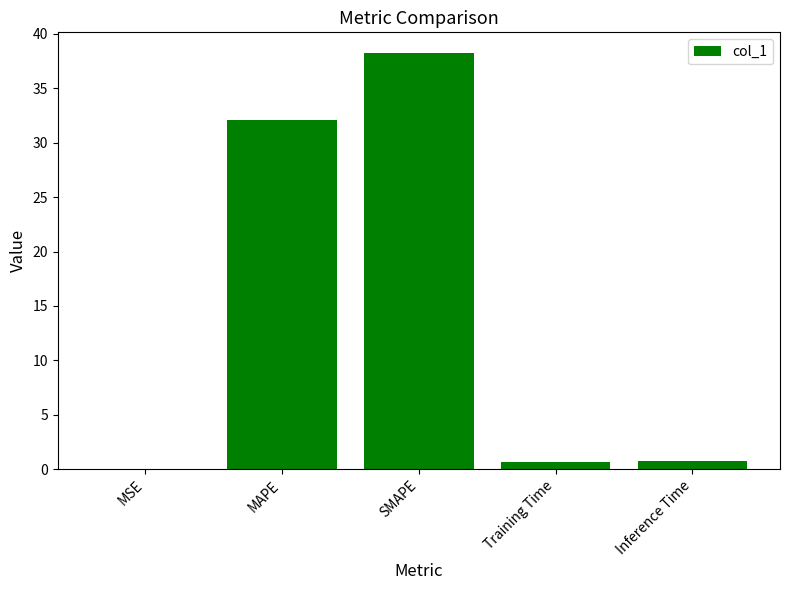

Which has a higher value, MSE or MAPE?

MAPE